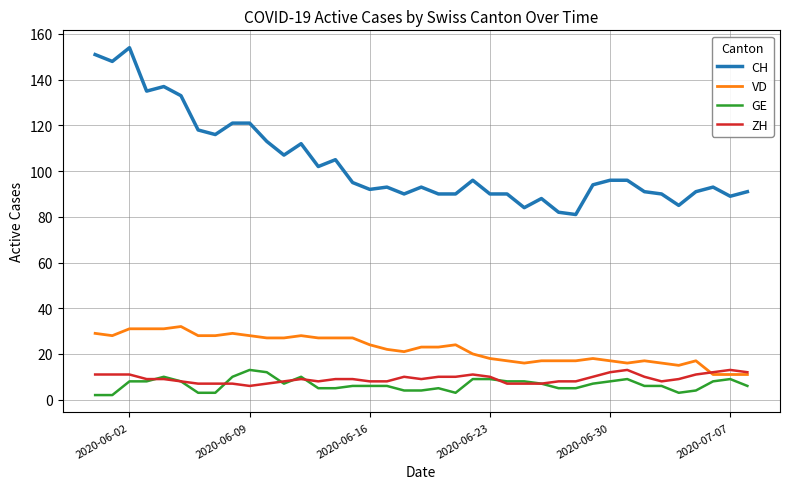

True or false: GE and CH intersect in this chart.

False